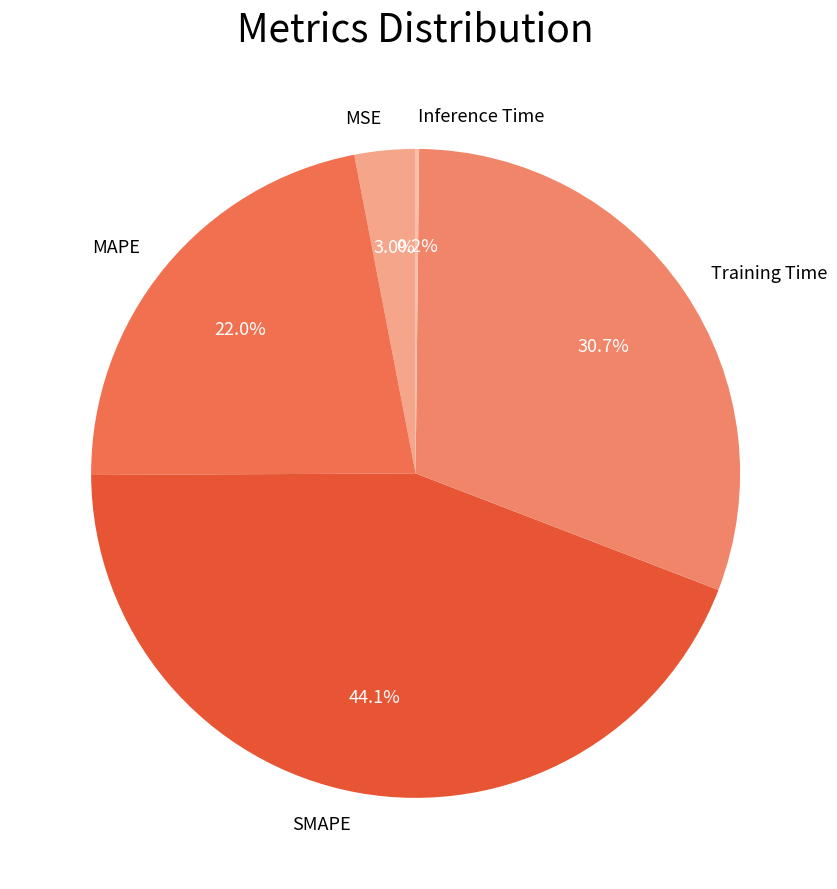

The SMAPE slice represents 49% of the pie. True or false?

False